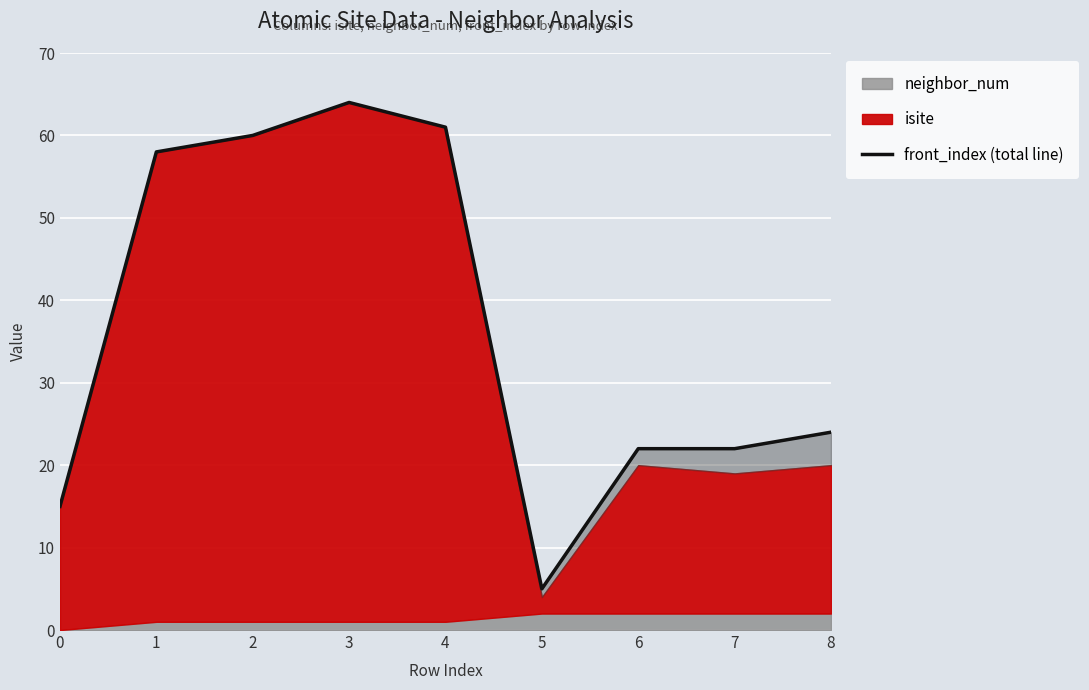

What is the average value?

37